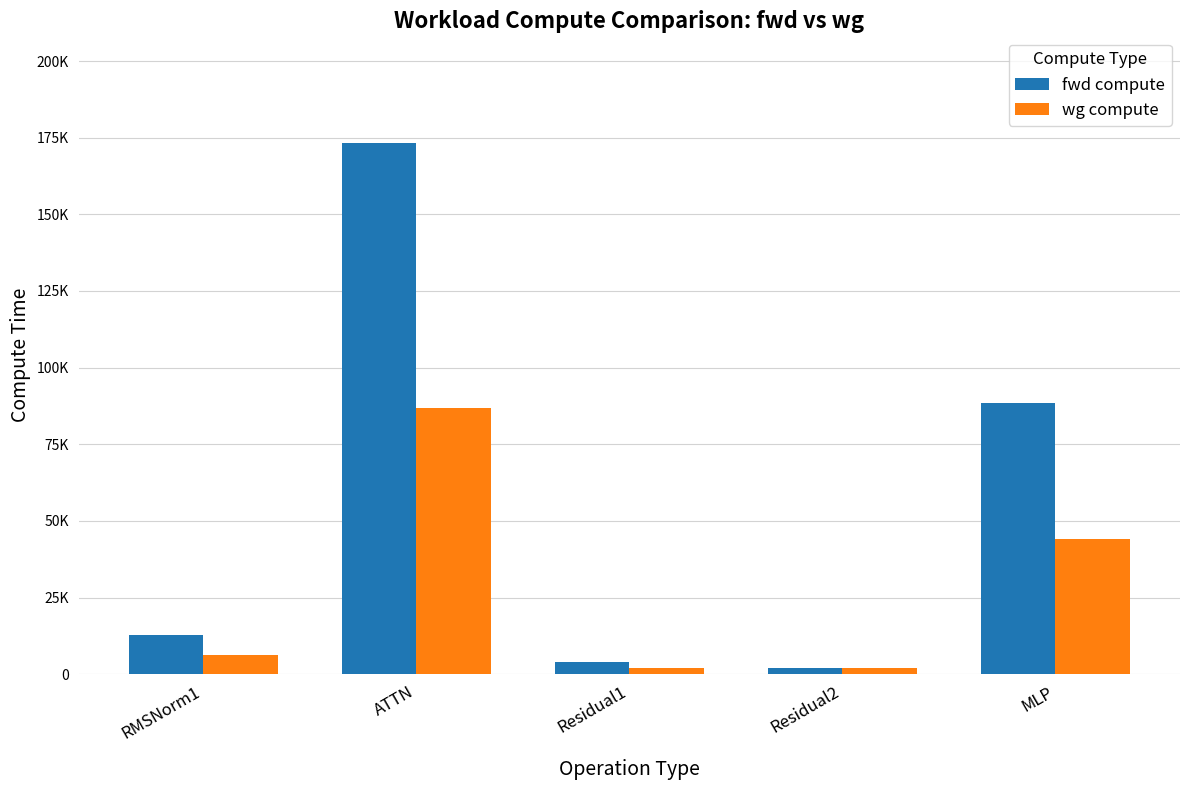

Are the bars grouped side by side (vs. stacked)?

Yes